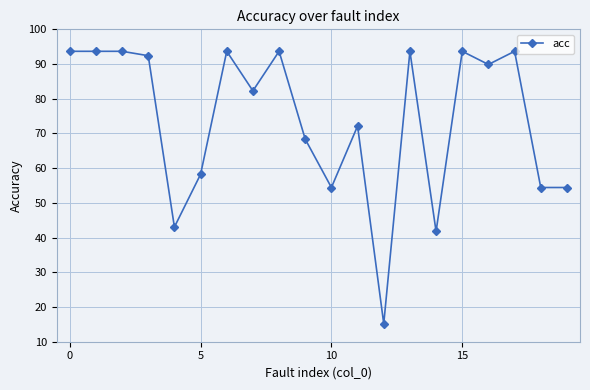

What is the value of the 18th point from the left?

93.7